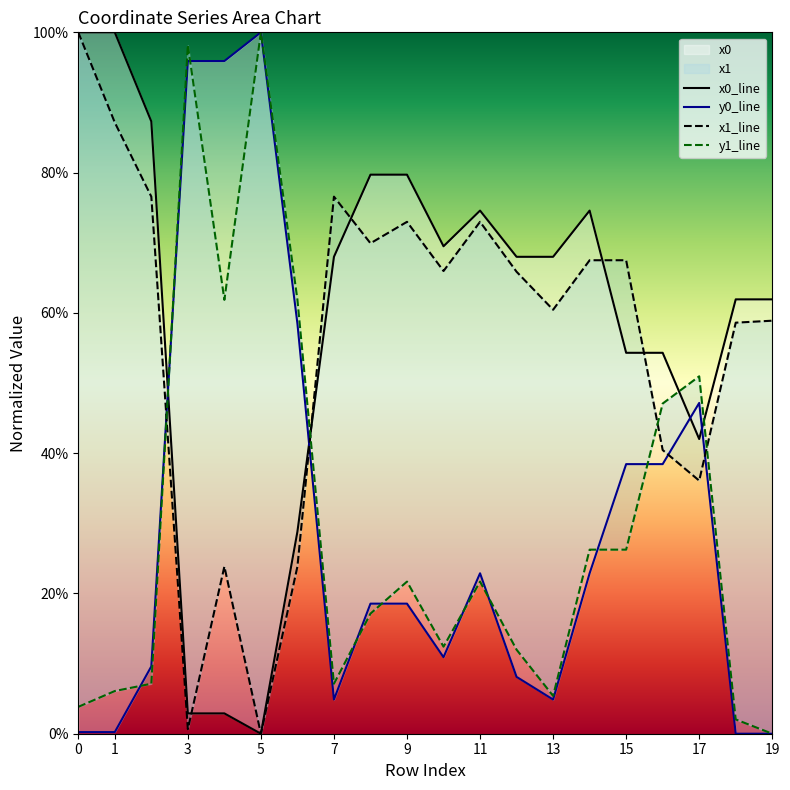

Reading left to right, list all the values displayed in this chart.

x0_line: 100.0	100.0	87.3	2.9	2.9	0.0	28.8	68.0	79.7	79.7	69.5	74.6	68.0	68.0	74.6	54.3	54.3	42.0	61.9	61.9
y0_line: 0.2	0.2	9.6	95.9	95.9	100.0	58.5	4.9	18.5	18.5	10.9	22.9	8.1	4.9	22.9	38.4	38.4	47.2	0.0	0.0
x1_line: 100.0	87.1	76.6	0.7	23.8	0.0	23.8	76.6	69.9	73.0	66.0	73.0	65.9	60.4	67.5	67.5	40.4	36.1	58.6	58.9
y1_line: 3.8	6.1	7.1	98.2	61.9	100.0	61.9	7.1	17.1	21.7	12.4	21.7	12.0	5.4	26.2	26.2	47.1	51.0	2.0	0.0